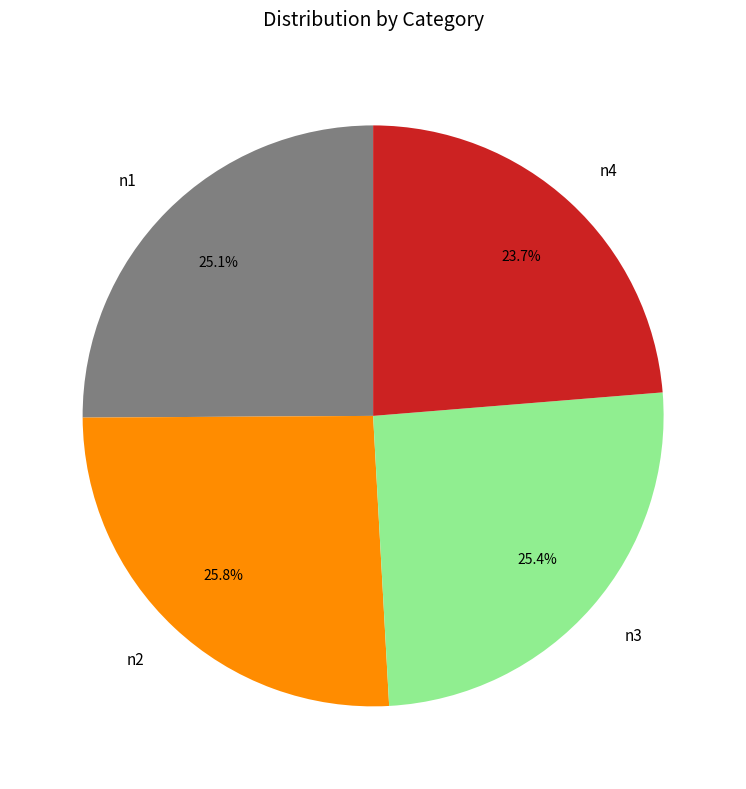

How many slices are in this pie chart?

4